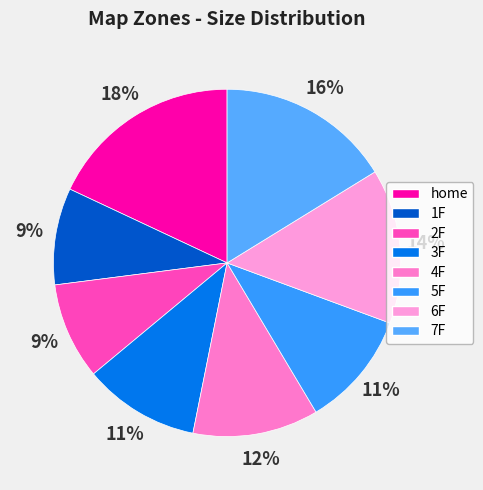

Count the number of slices in the pie.

8